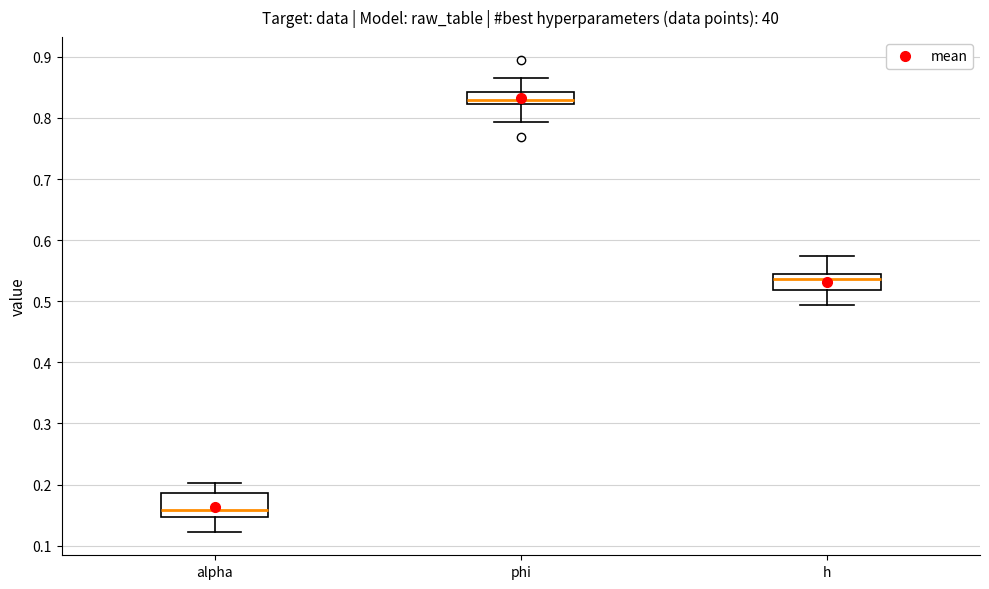

Which box has the lowest median line?

alpha